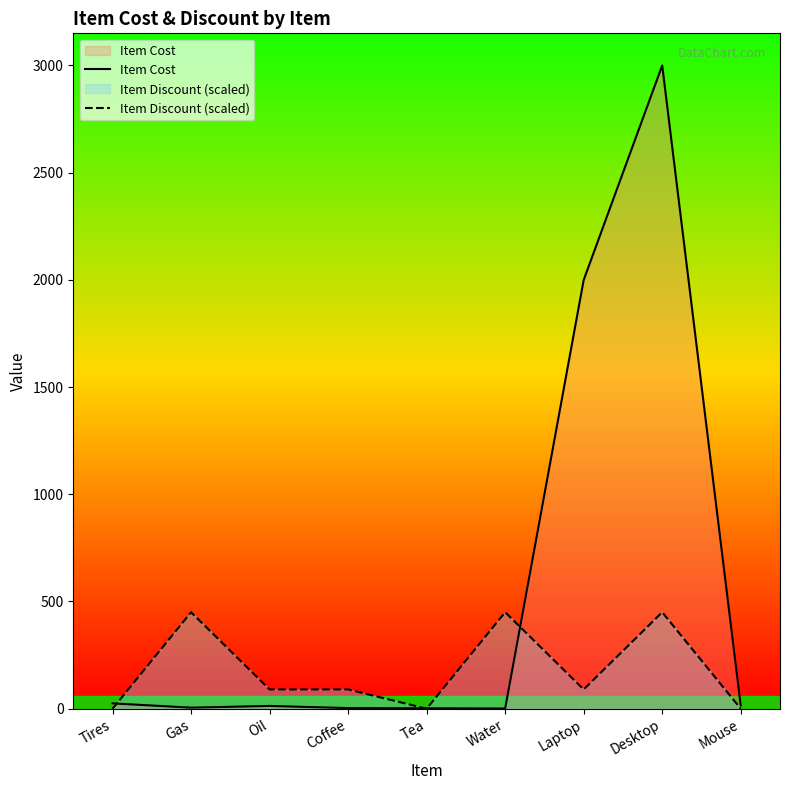

Which has a higher value, Coffee or Tires?

Tires